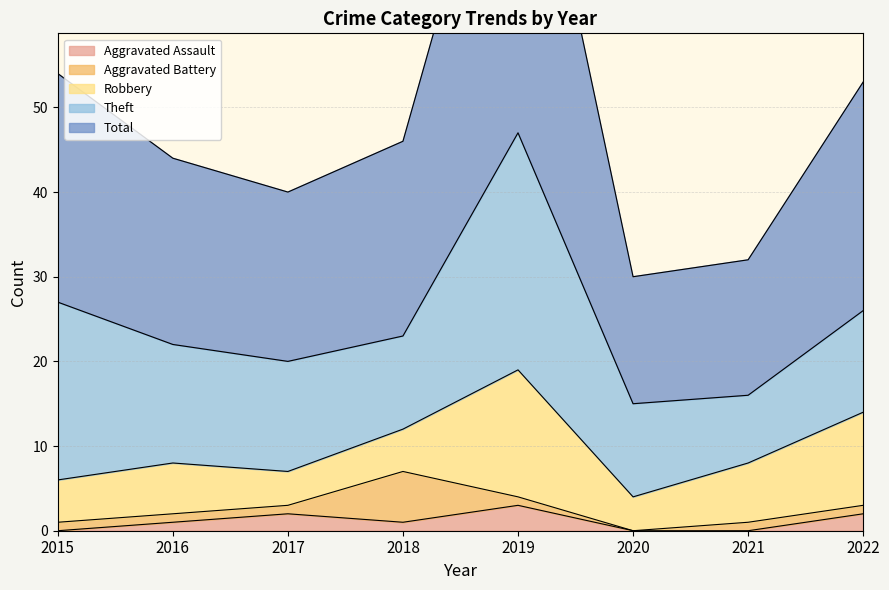

Reading left to right, extract all data points from this chart.

Aggravated Assault: 2015=0	2016=1	2017=2	2018=1	2019=3	2020=0	2021=0	2022=2
Aggravated Battery: 2015=1	2016=1	2017=1	2018=6	2019=1	2020=0	2021=1	2022=1
Robbery: 2015=5	2016=6	2017=4	2018=5	2019=15	2020=4	2021=7	2022=11
Theft: 2015=21	2016=14	2017=13	2018=11	2019=28	2020=11	2021=8	2022=12
Total: 2015=27	2016=22	2017=20	2018=23	2019=47	2020=15	2021=16	2022=27